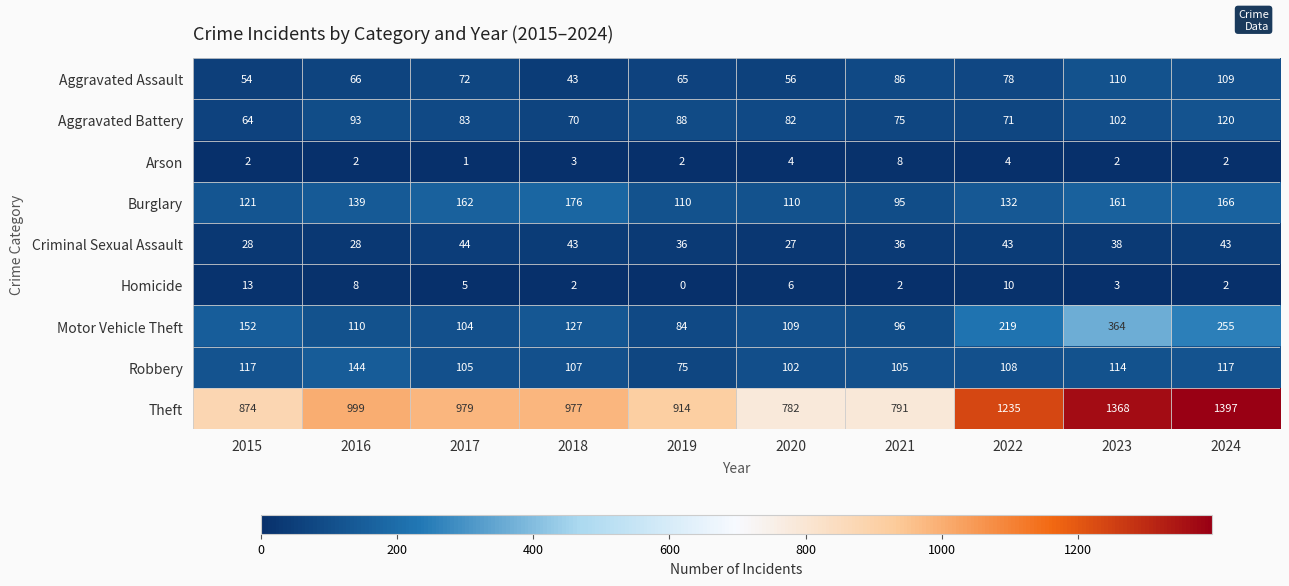

Is the value of Motor Vehicle Theft at 2020 greater than the value of Aggravated Assault at 2018?

Yes